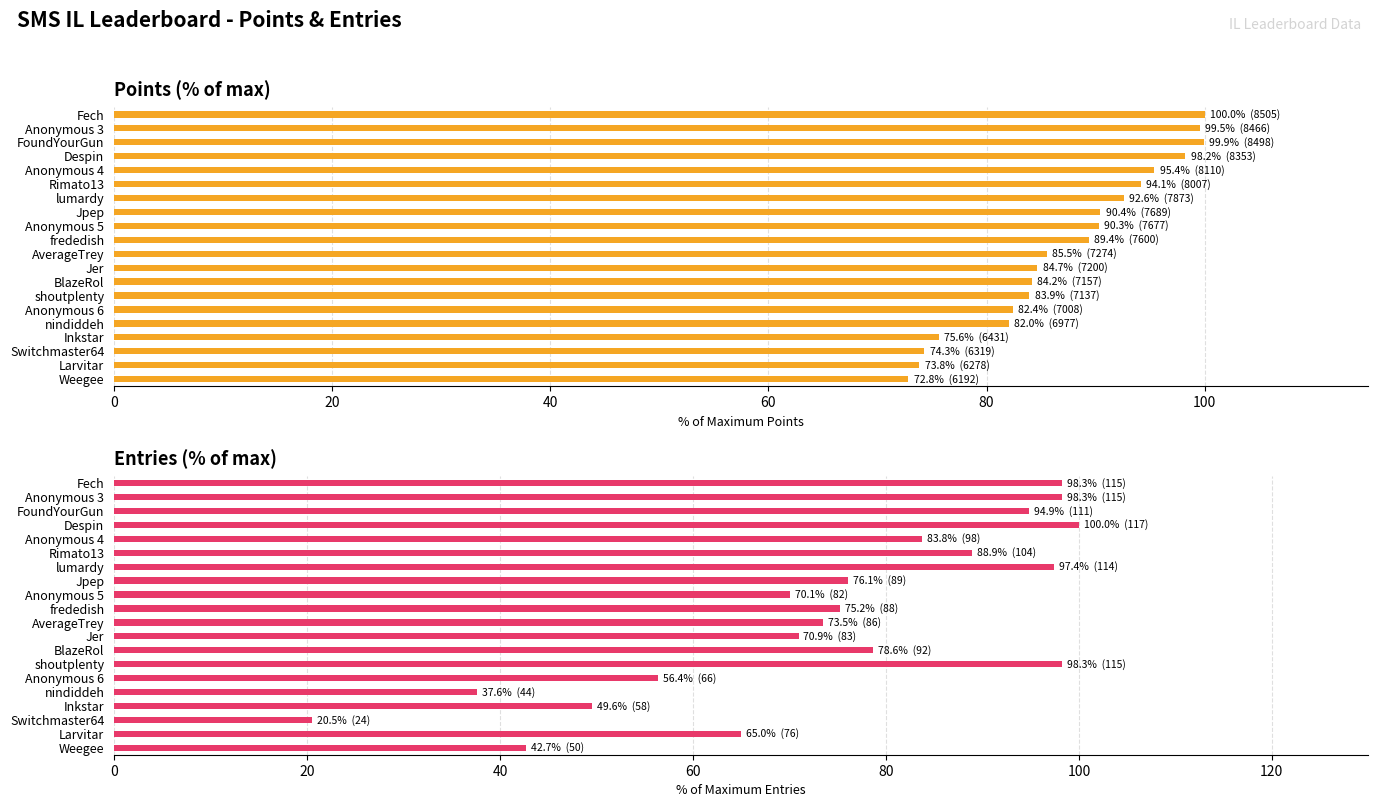

Rank the series at Rimato13 from lowest to highest value.

Entries, Points